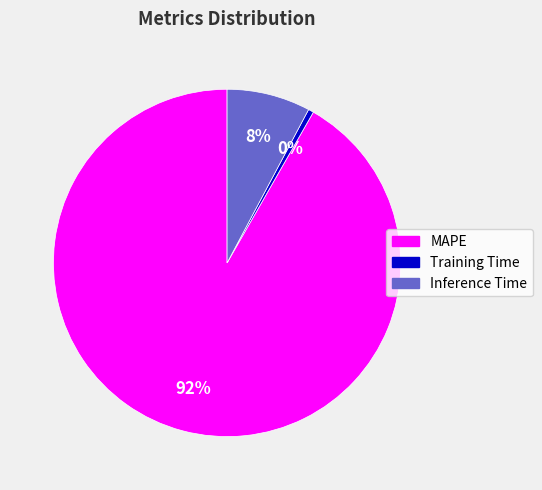

What percentage is the Inference Time slice, to the nearest percent?

8%